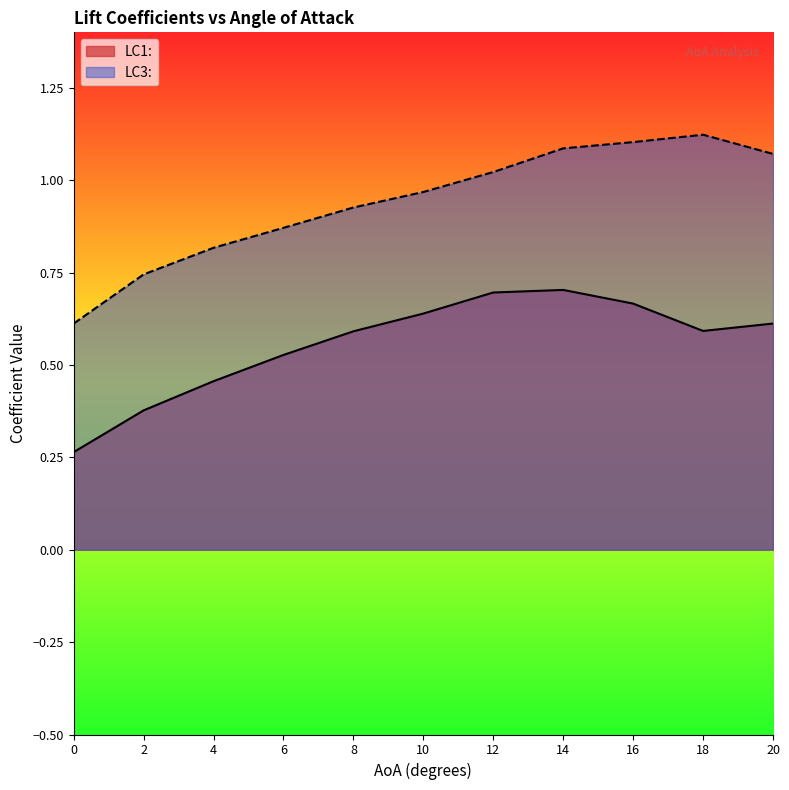

True or false: LC3: has more than 0 interior local peaks.

True